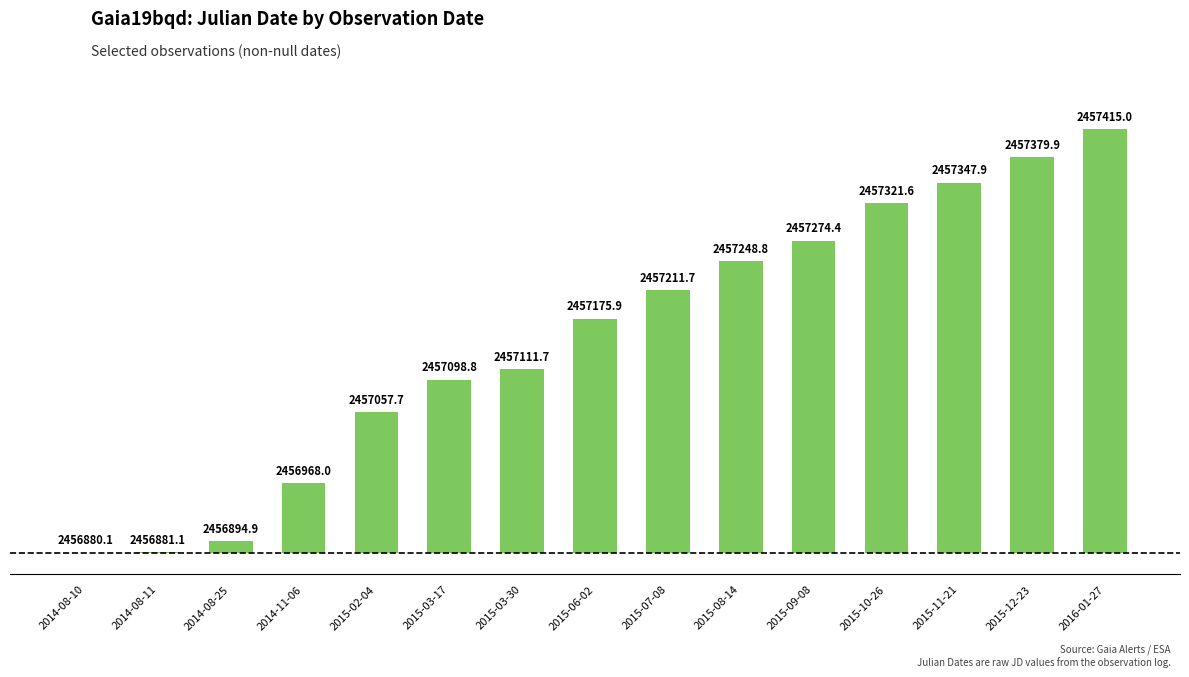

Which category has the lowest value across all series?

2014-08-10